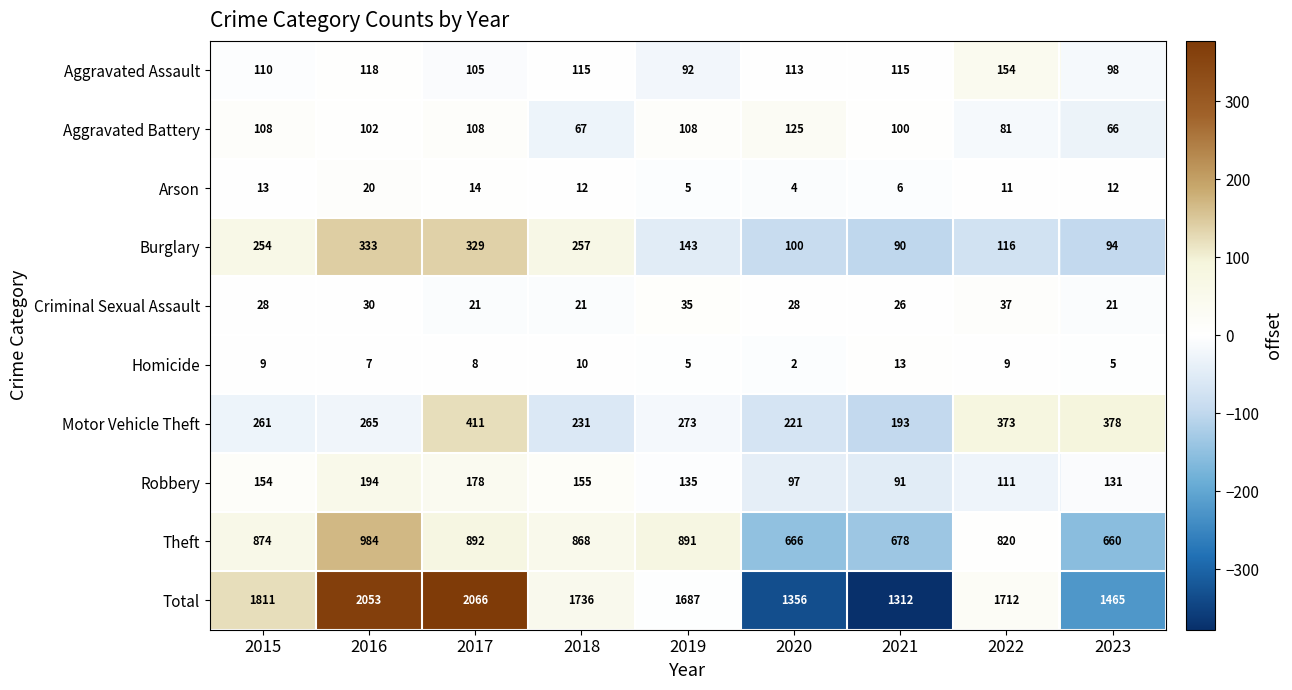

Which label corresponds to the largest value in the chart?

2017